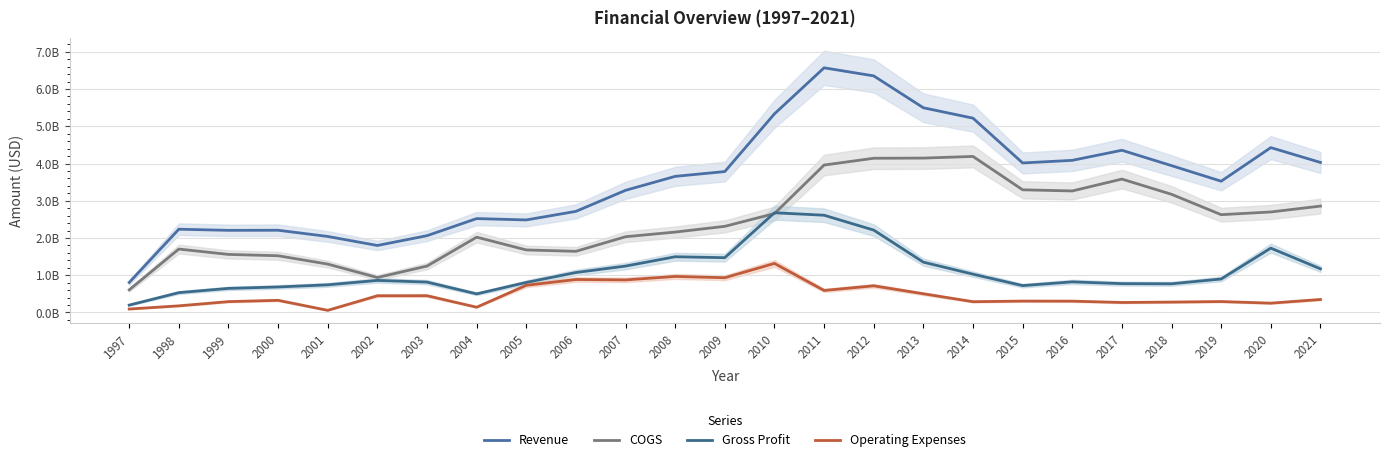

The value of Operating Expenses at 2010 is 1.3. True or false?

True